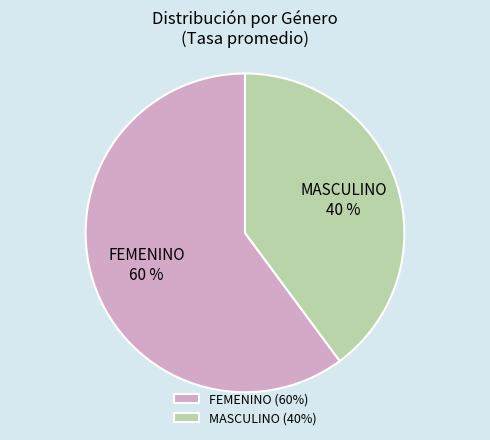

Do MASCULINO and FEMENINO together represent more than half of the pie?

Yes